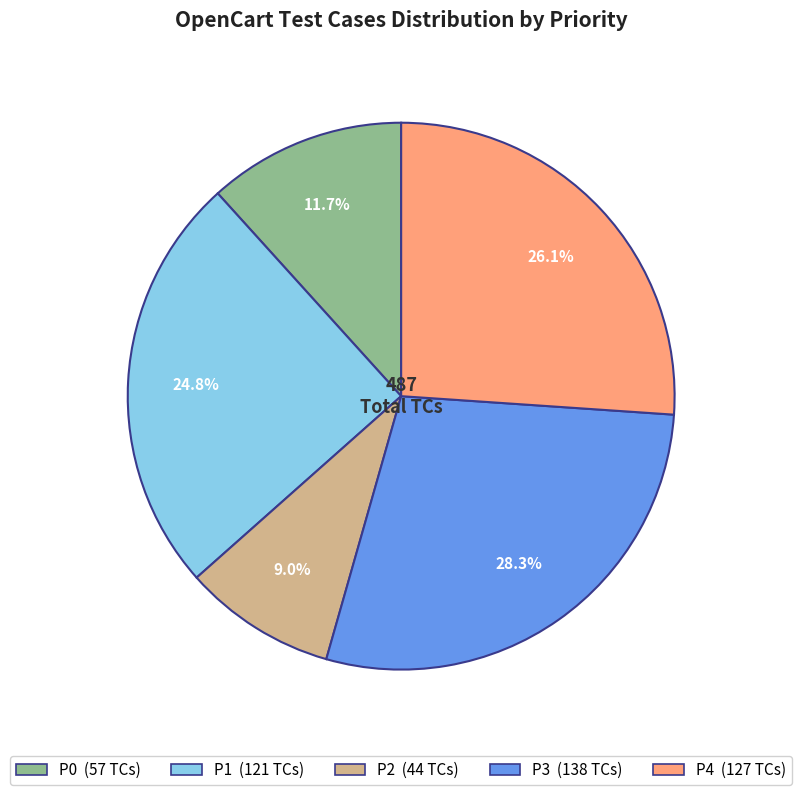

Does any single category account for the majority?

No